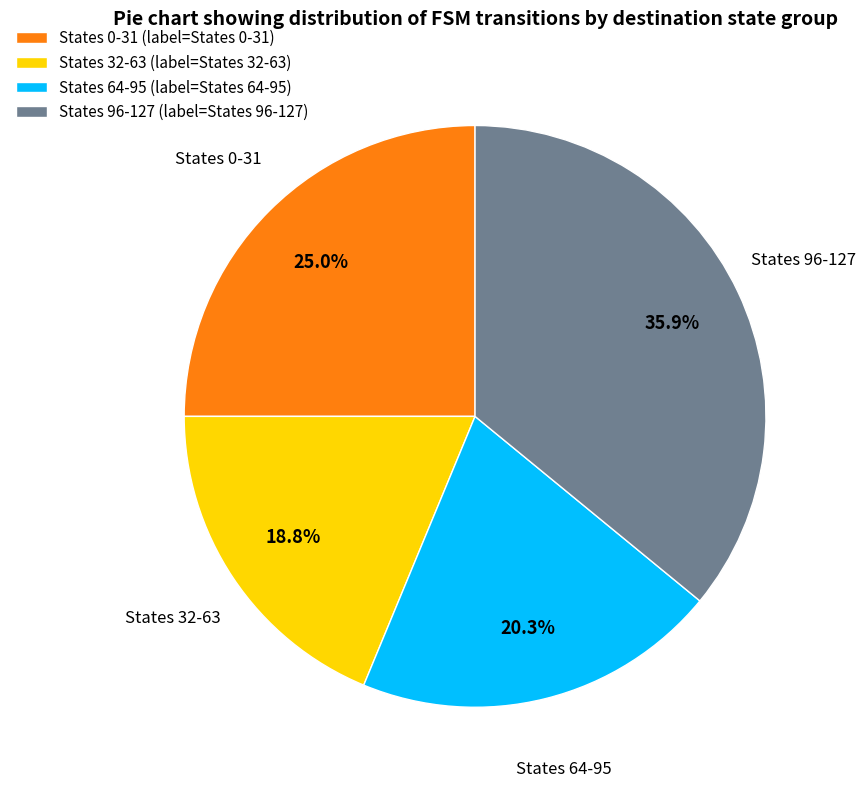

Rank the categories by value from highest to lowest.

States 96-127 (label=States 96-127), States 0-31 (label=States 0-31), States 64-95 (label=States 64-95), States 32-63 (label=States 32-63)